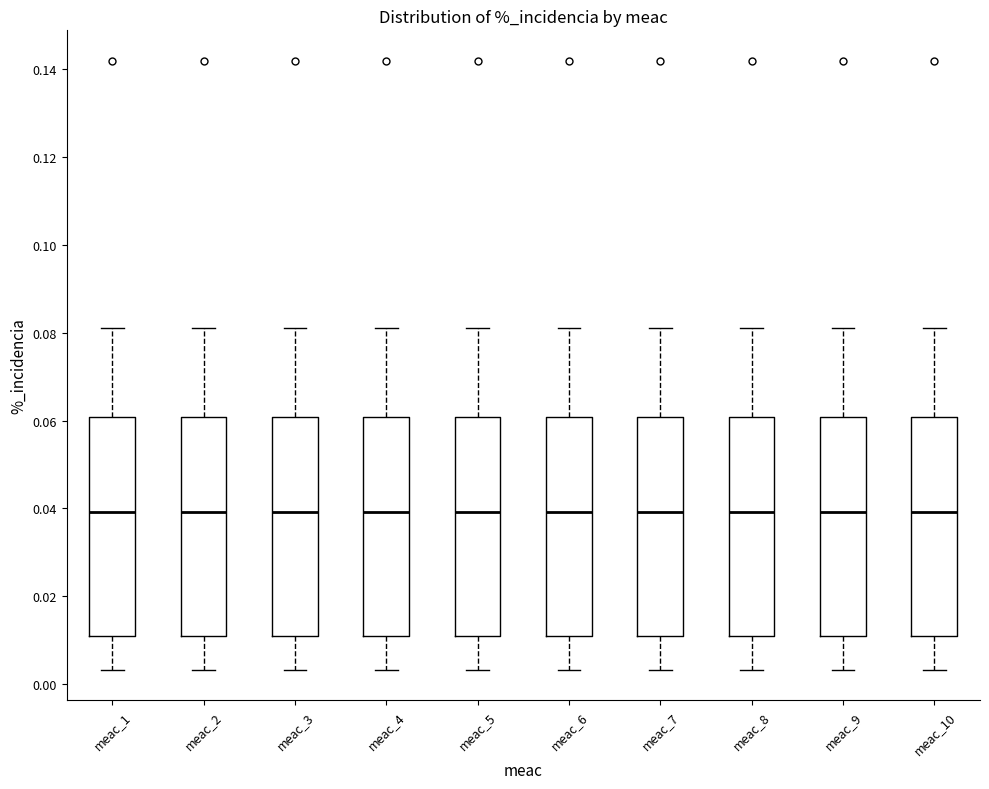

Where does the lower whisker of the box for meac_9 end on the y-axis? The values are not printed on the chart, so give them approximately, as read against the axis.

0.004